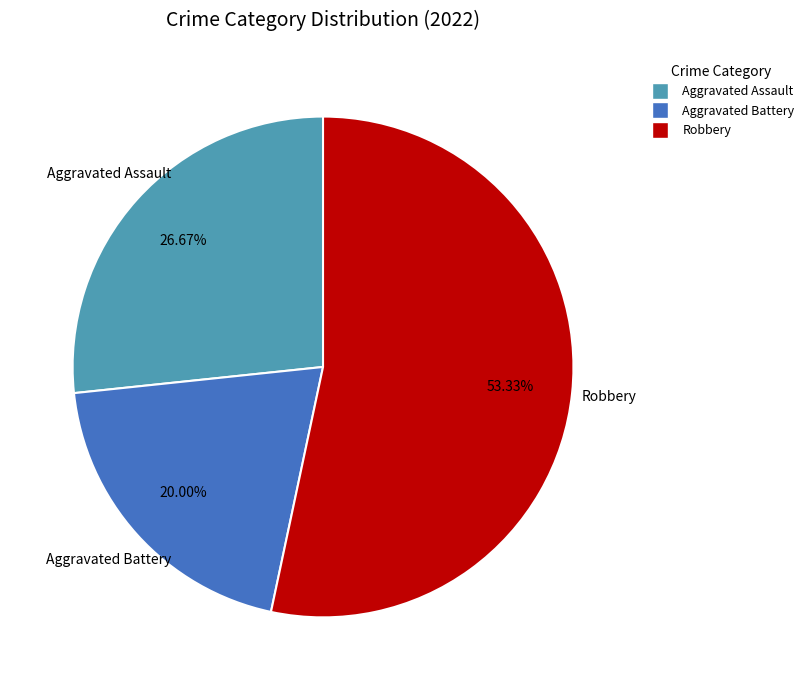

Does any single category account for the majority?

Yes